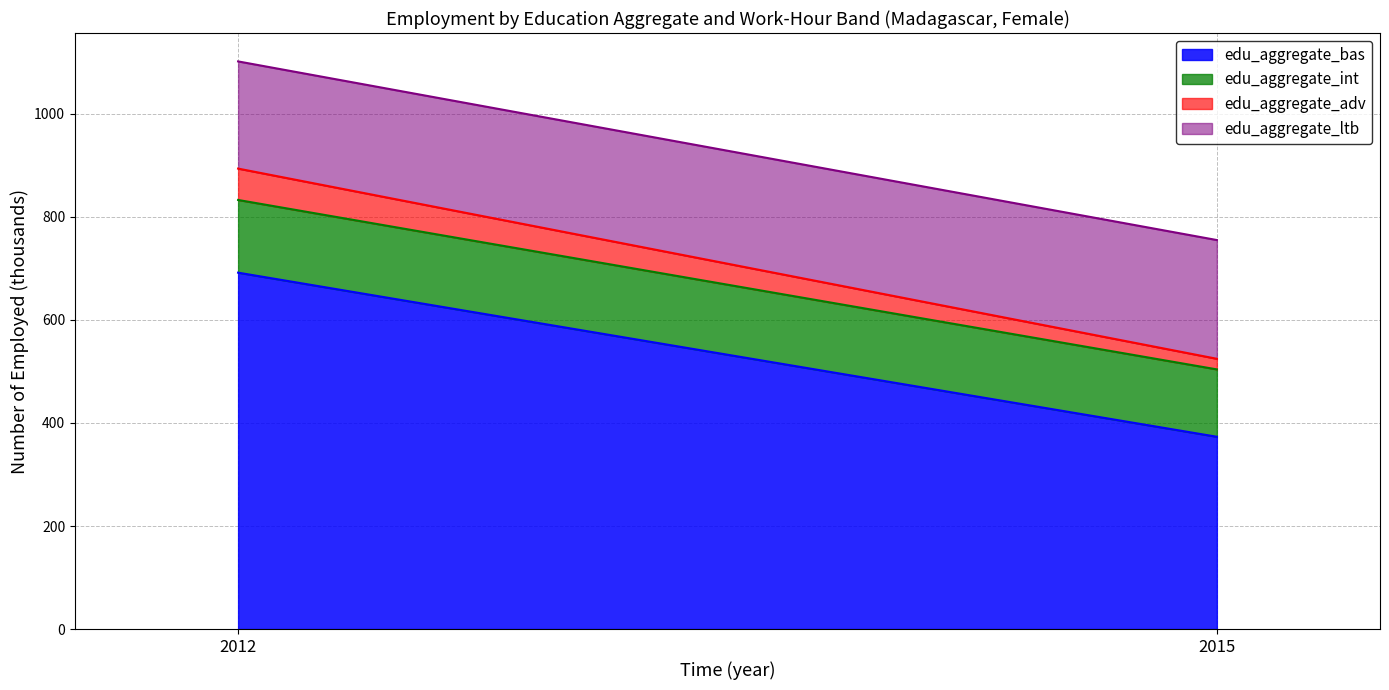

What is the sum of all edu_aggregate_bas values?

1065.0